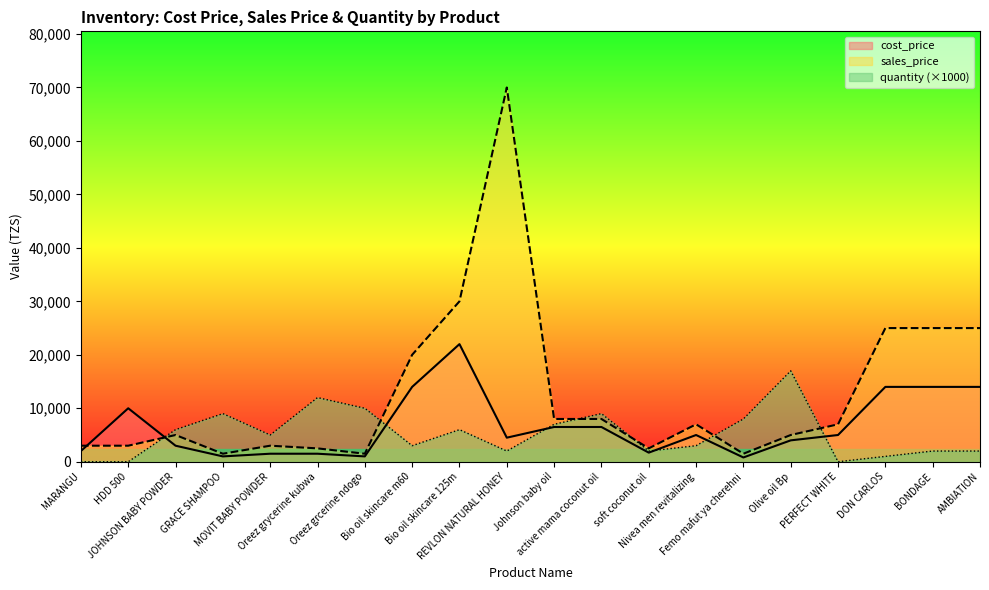

What are all the series names shown in the legend?

cost_price, sales_price, quantity (×1000)